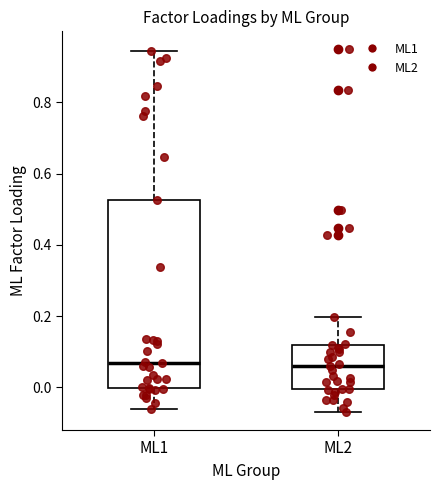

Reading left to right, read every box against the y-axis: the position of its median line, the range the box covers, and the ends of its whiskers. The values are not printed on the chart, so give them approximately, as read against the axis.

ML1: median 0.06, box 0.00 to 0.52, whiskers -0.06 to 0.94
ML2: median 0.06, box 0.00 to 0.12, whiskers -0.06 to 0.20